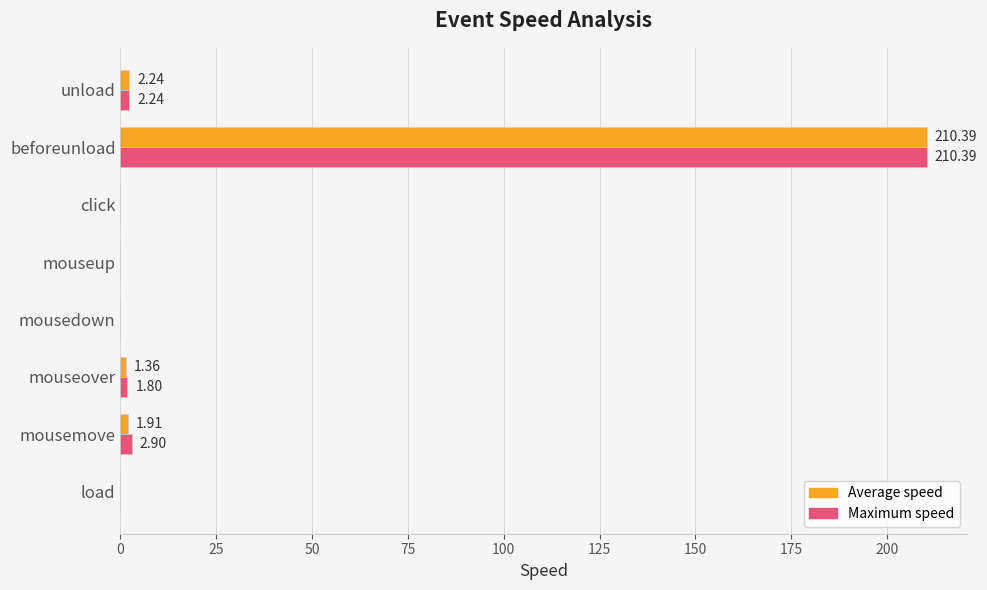

At which category is the sum across all series the highest?

beforeunload